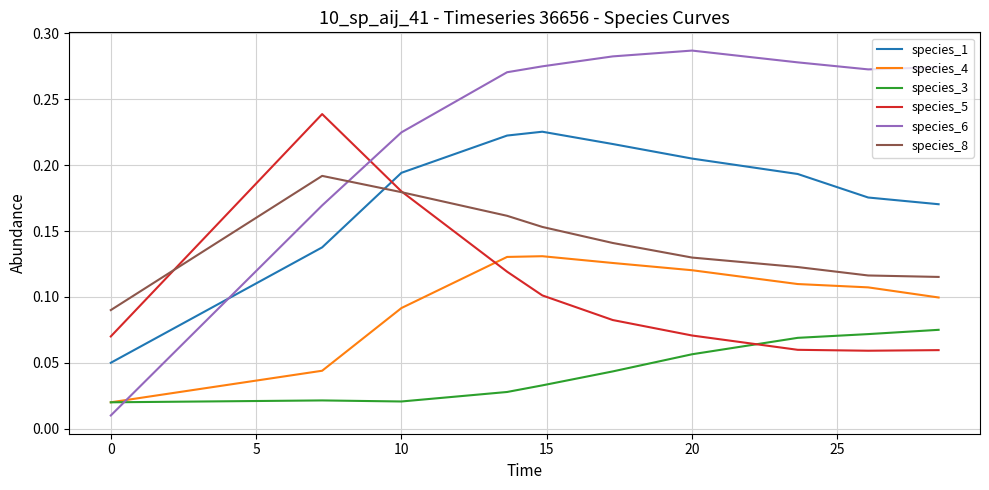

How many times do species_3 and species_5 cross each other?

1